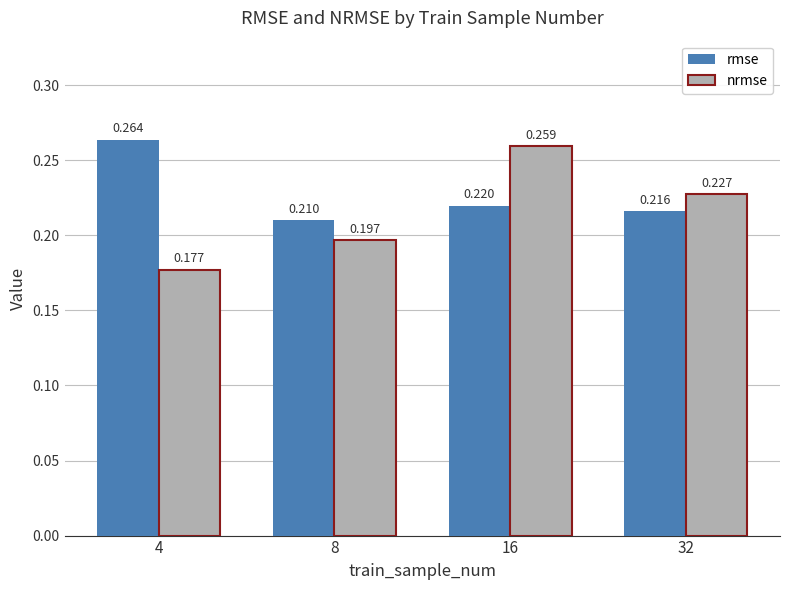

Is the value of rmse at 16 greater than the value of nrmse at 4?

Yes